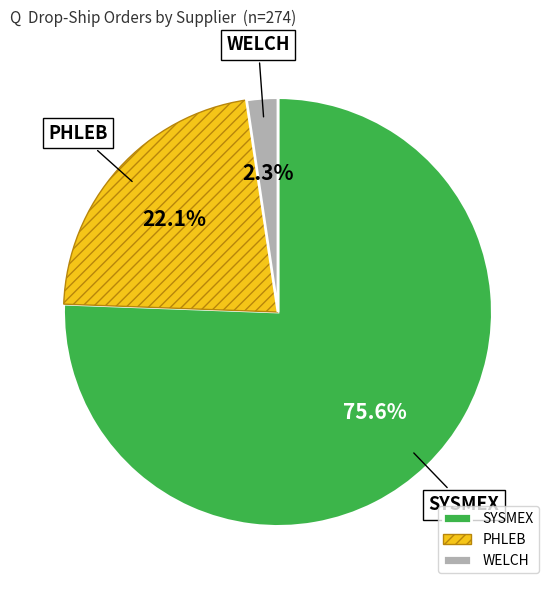

Combined, what portion of the pie is SYSMEX and WELCH?

77.9%